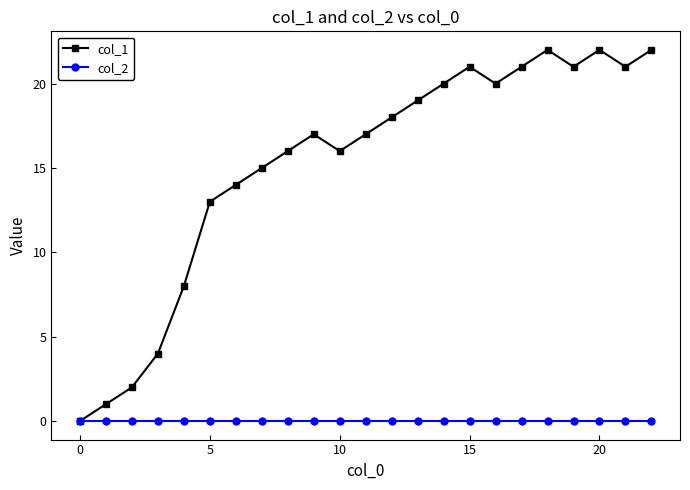

Which series has the largest range (max minus min)?

col_1